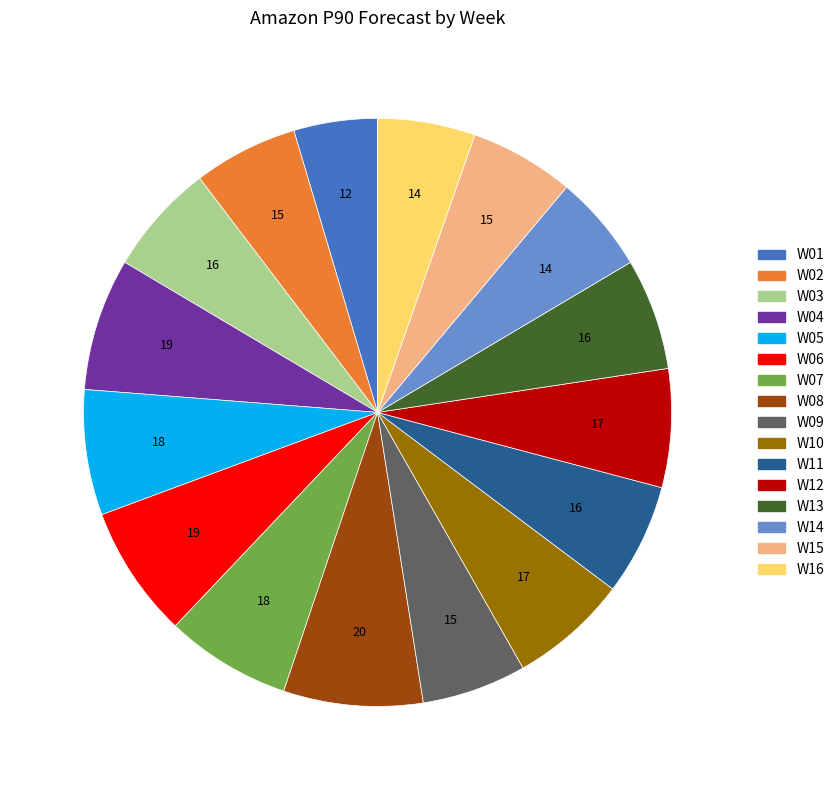

Is there a majority slice in this chart?

No